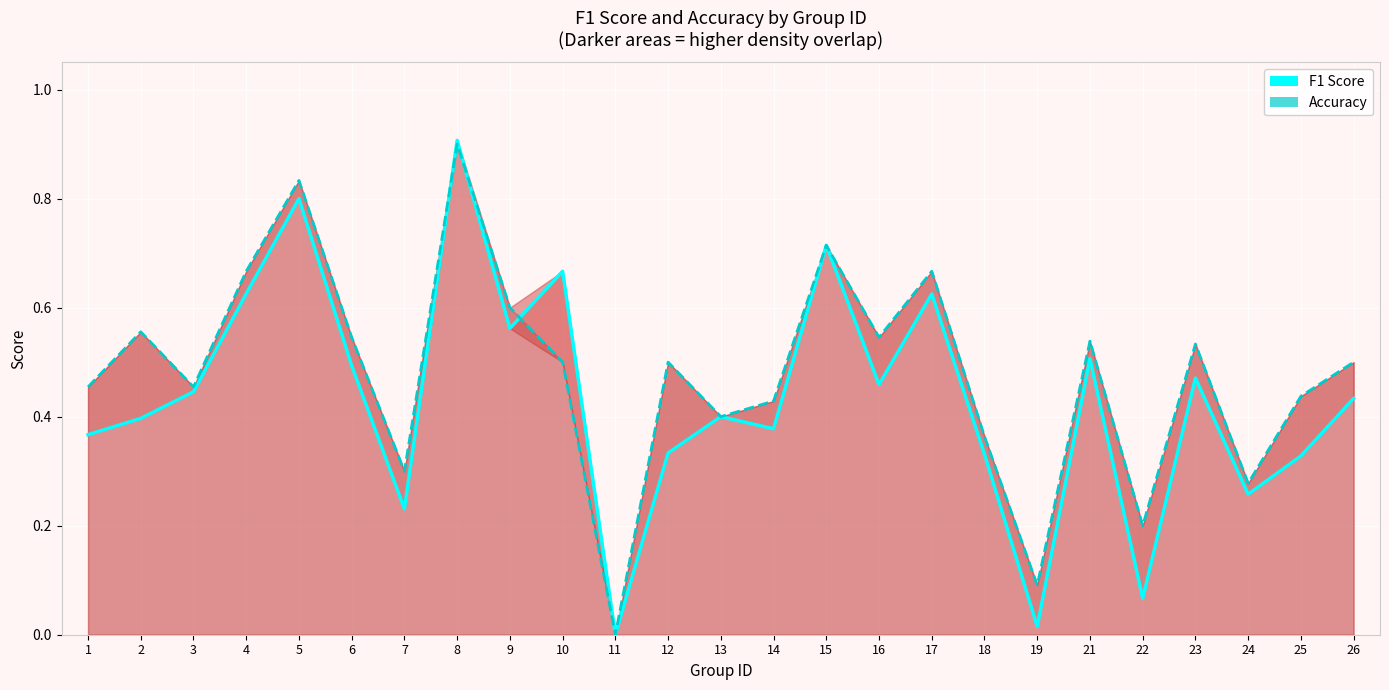

Rank the series by their maximum value, from highest to lowest.

F1 Score (line), Accuracy (line)